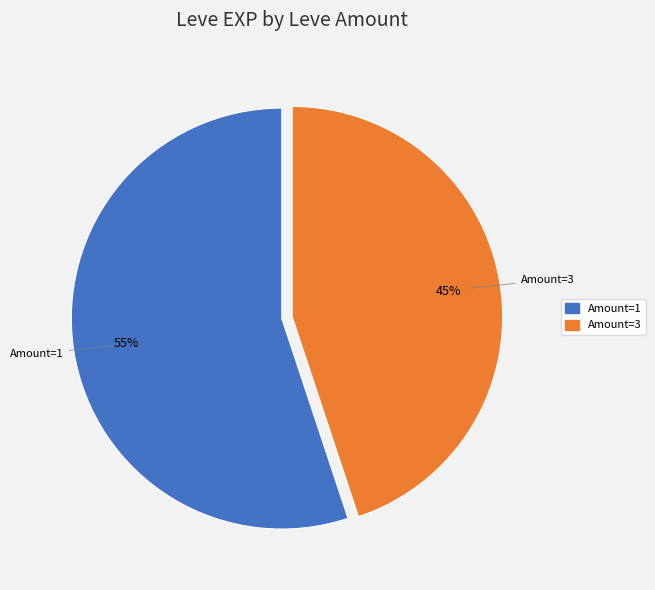

Between Amount=1 and Amount=3, which is larger?

Amount=1